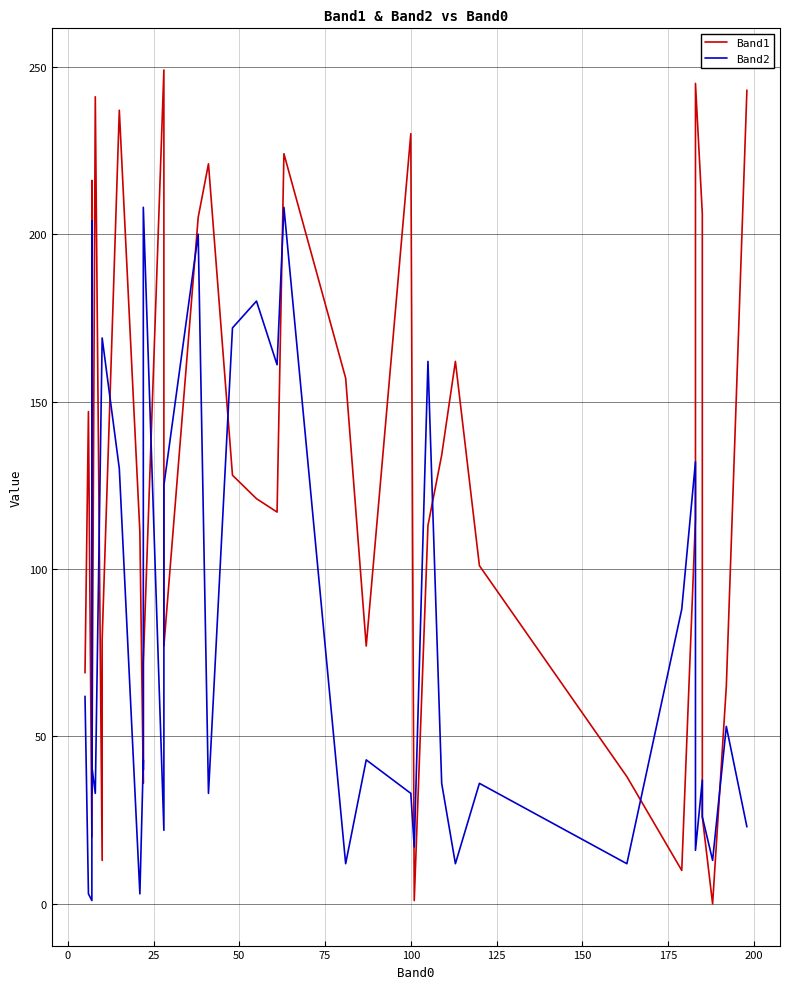

At how many categories does at least one series exceed 240?

4